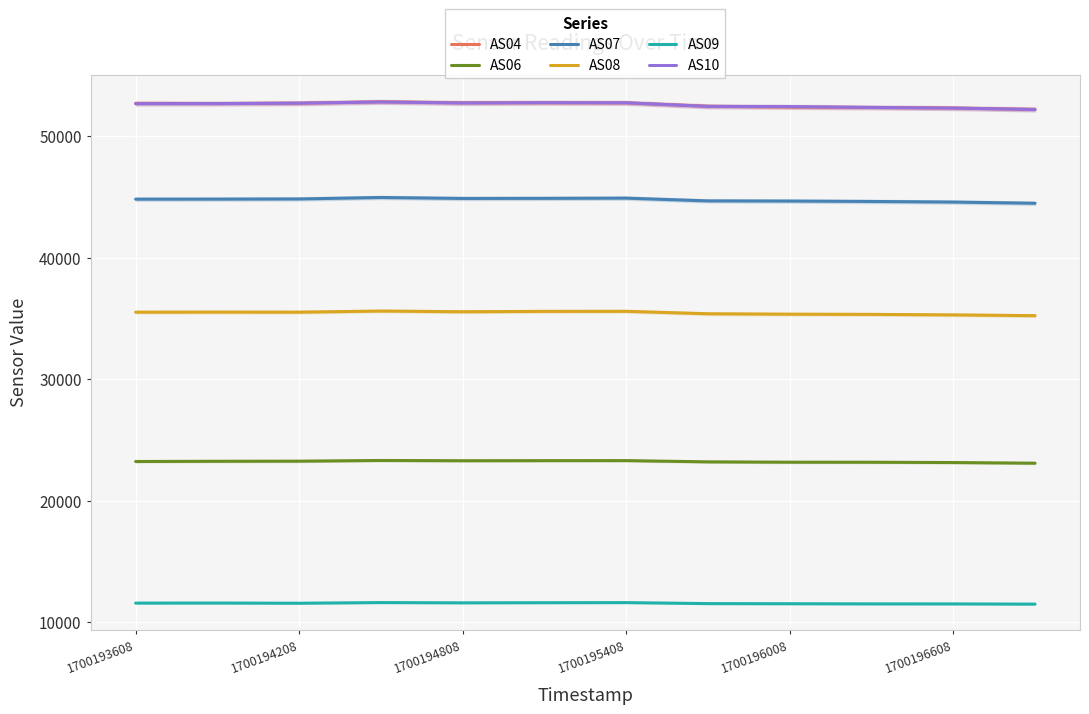

List the series in order of their peak value, lowest first.

AS09, AS06, AS08, AS07, AS10, AS04